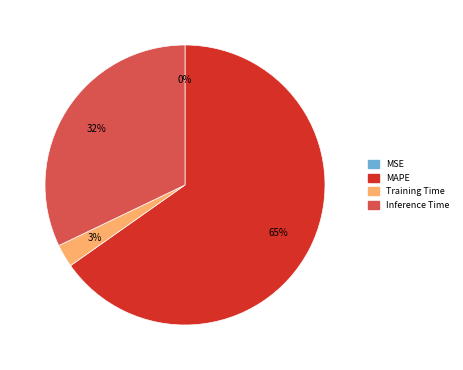

Is it true that MAPE is 78% of the pie?

False